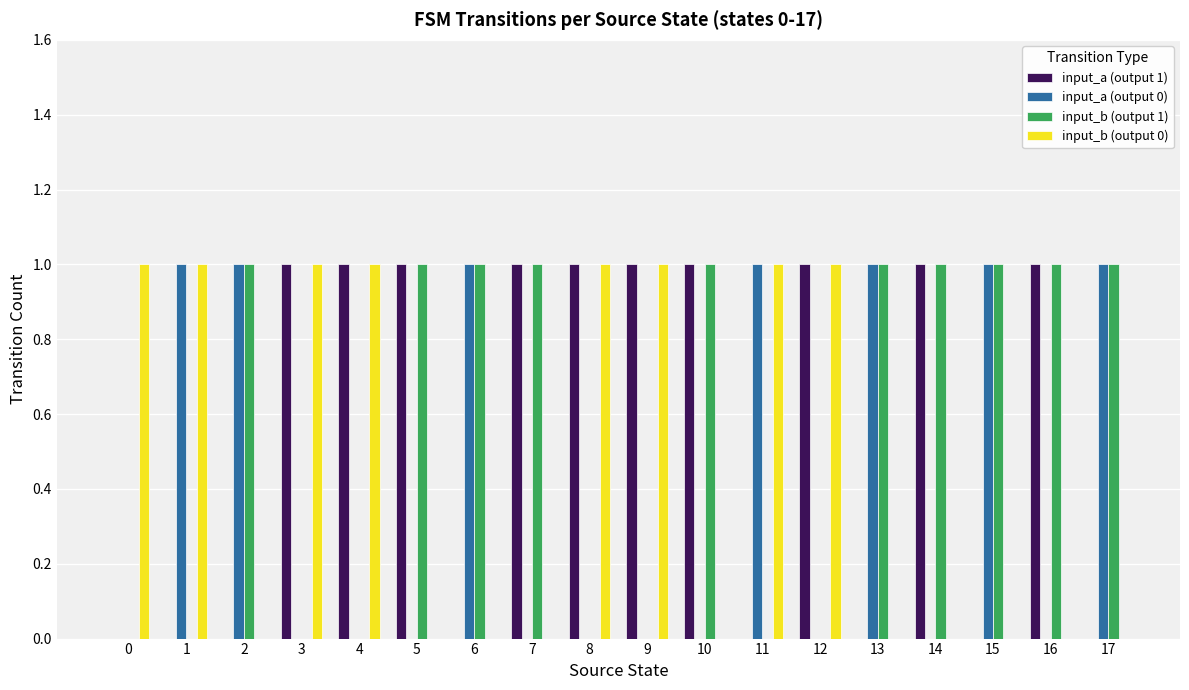

The value of input_b (output 0) at 6 is 0. True or false?

True